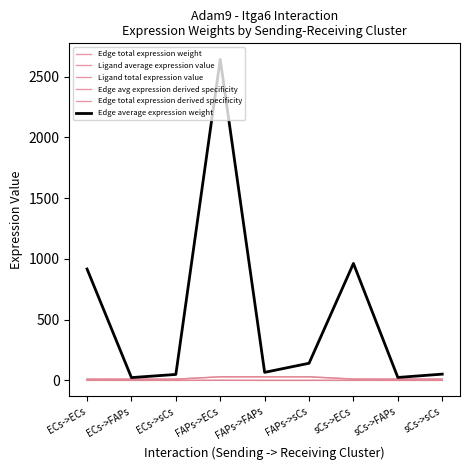

Which series has the widest spread of values?

Edge total expression weight